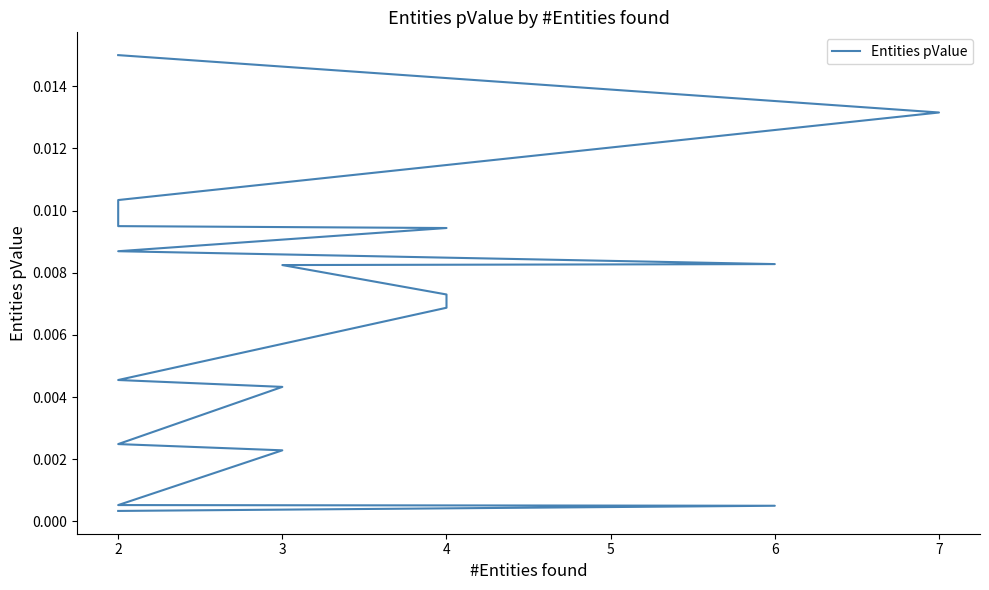

Which has a higher value, 8 or 3?

8